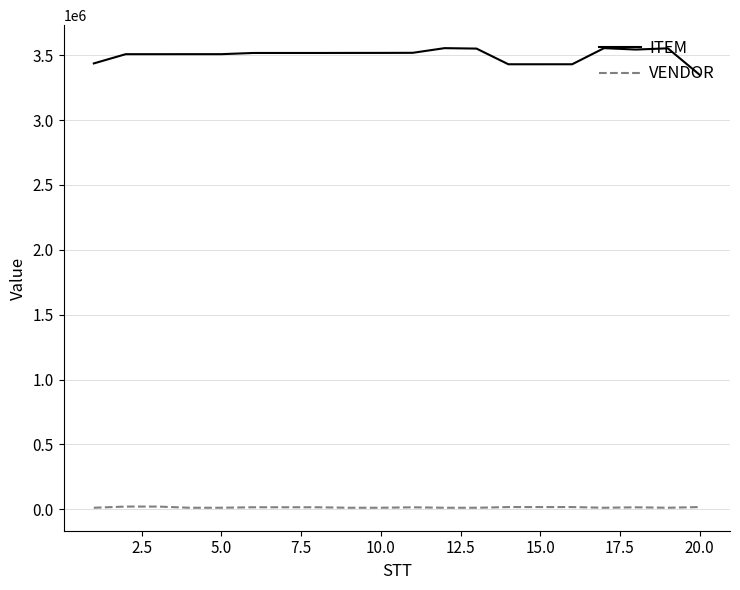

True or false: VENDOR and ITEM intersect in this chart.

False